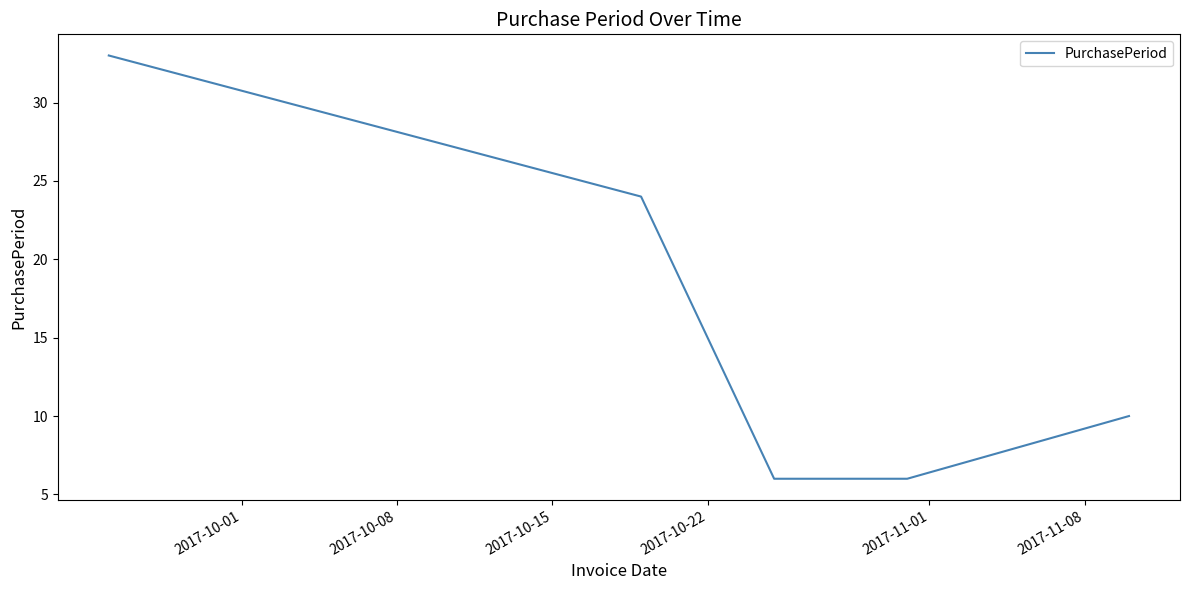

Reading right to left, what are all the values shown in this chart?

10	6	6	24	33